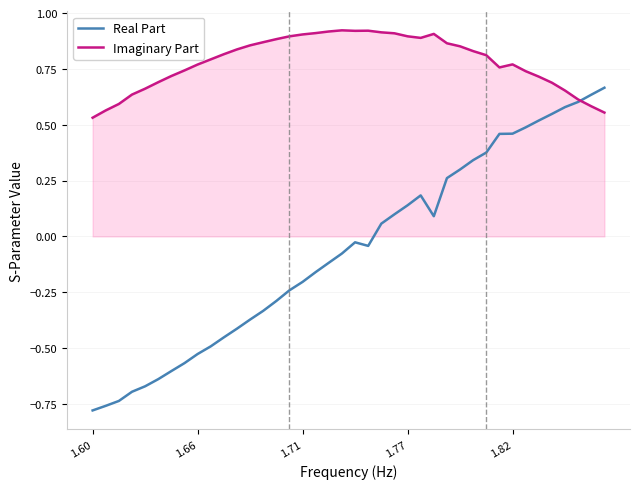

List the series in order of their peak value, highest first.

Imaginary Part, Real Part